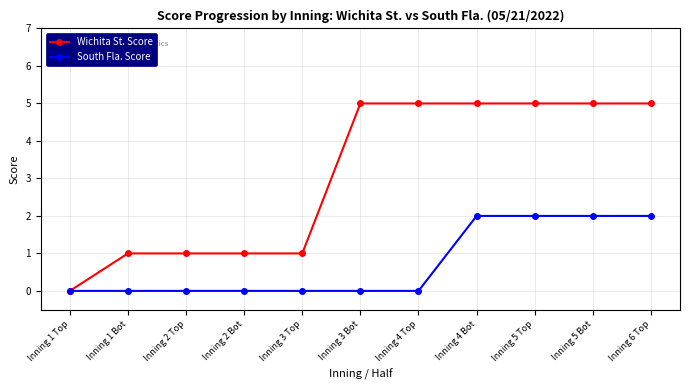

The value of South Fla. Score at Inning 2 Bot is 0. True or false?

True